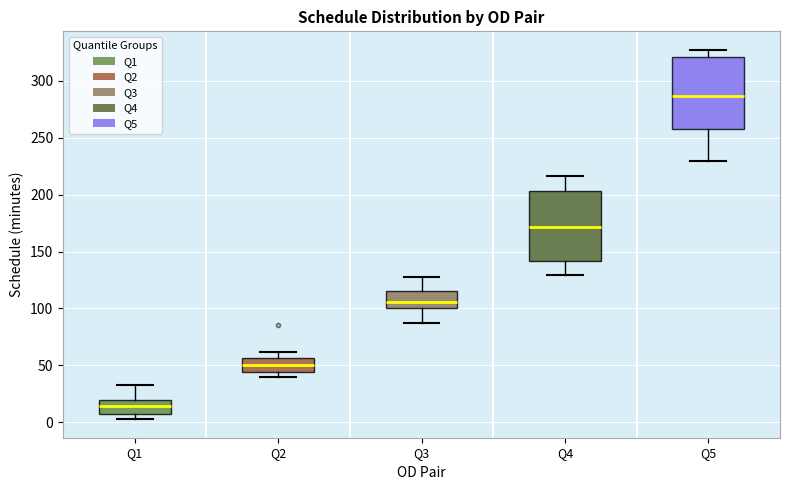

Reading left to right, transcribe this box plot: for each box, give where its median line is, the range the box spans, and where its two whiskers end, as read against the y-axis. The values are not printed on the chart, so give them approximately, as read against the axis.

Q1: median 15, box 5 to 20, whiskers 5 (just below the box's lower edge) to 35
Q2: median 50, box 45 to 55, whiskers 40 to 60
Q3: median 105, box 100 to 115, whiskers 90 to 125
Q4: median 170, box 140 to 205, whiskers 130 to 215
Q5: median 285, box 260 to 320, whiskers 230 to 325